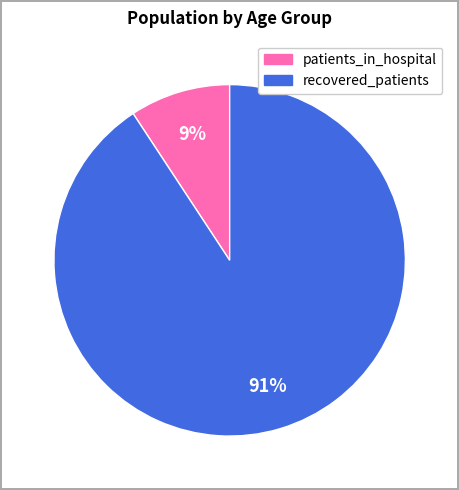

Is there any slice that represents more than half of the pie?

Yes